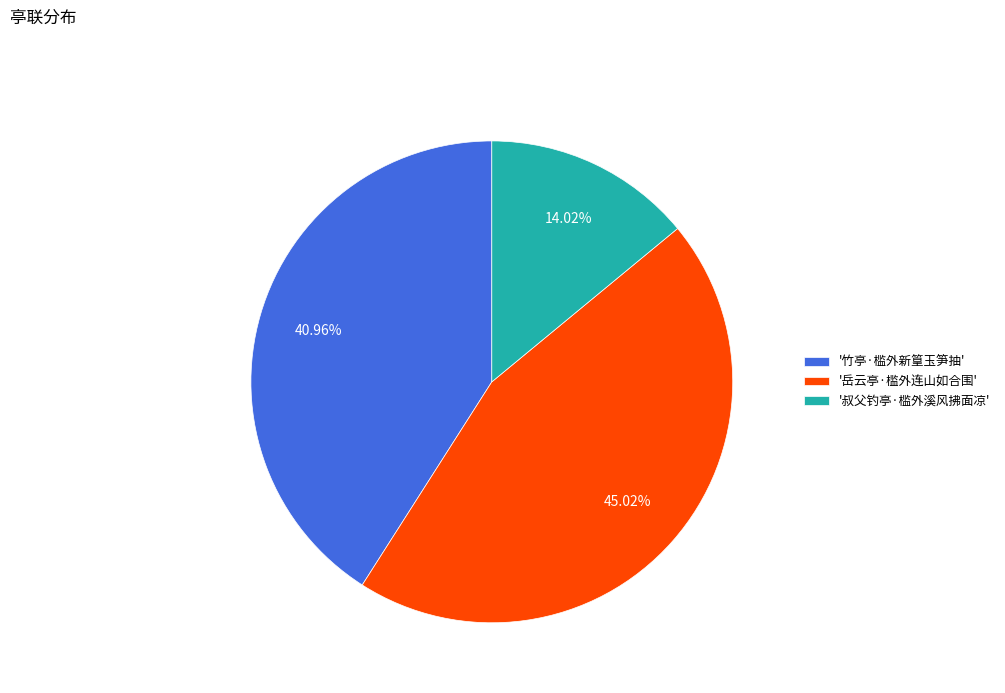

Which category has the biggest portion of the pie?

'岳云亭·槛外连山如合围'